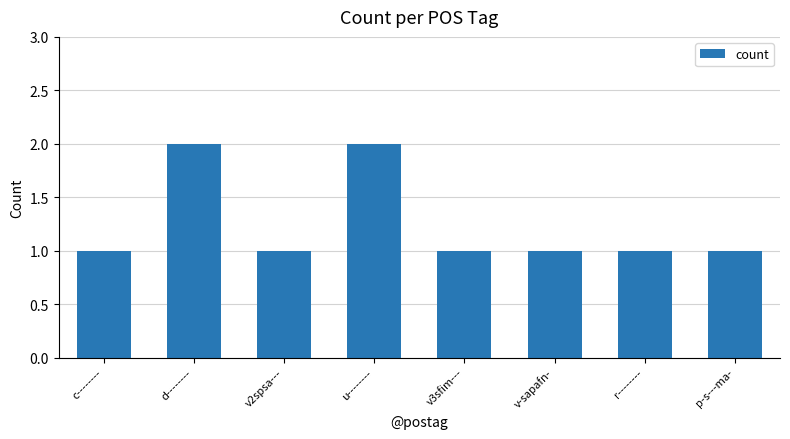

Is it true that the value at u-------- is 1?

False